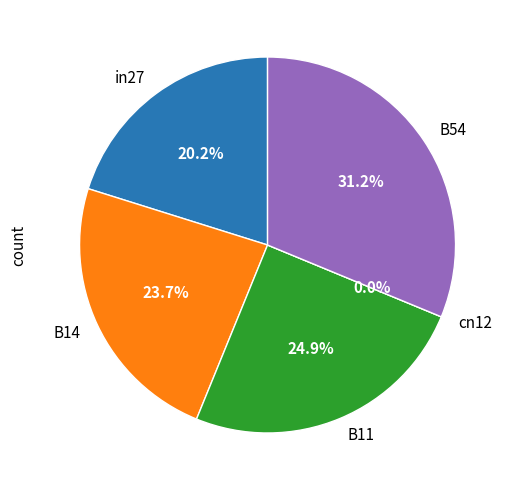

Is there any slice that represents more than half of the pie?

No